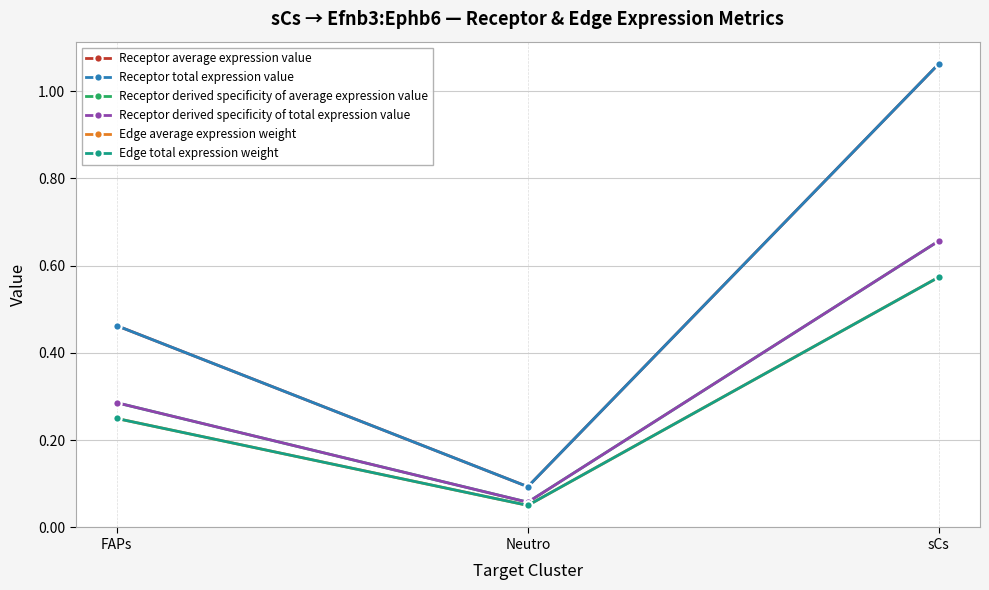

Does the chart have visible grid lines?

Yes